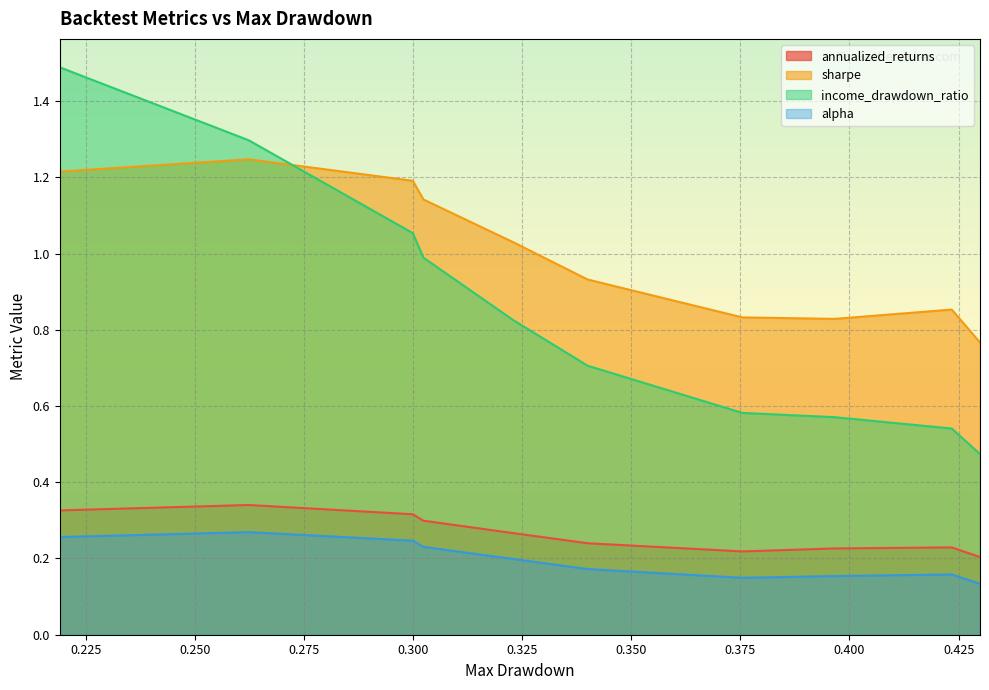

How many lines are shown in the chart?

4